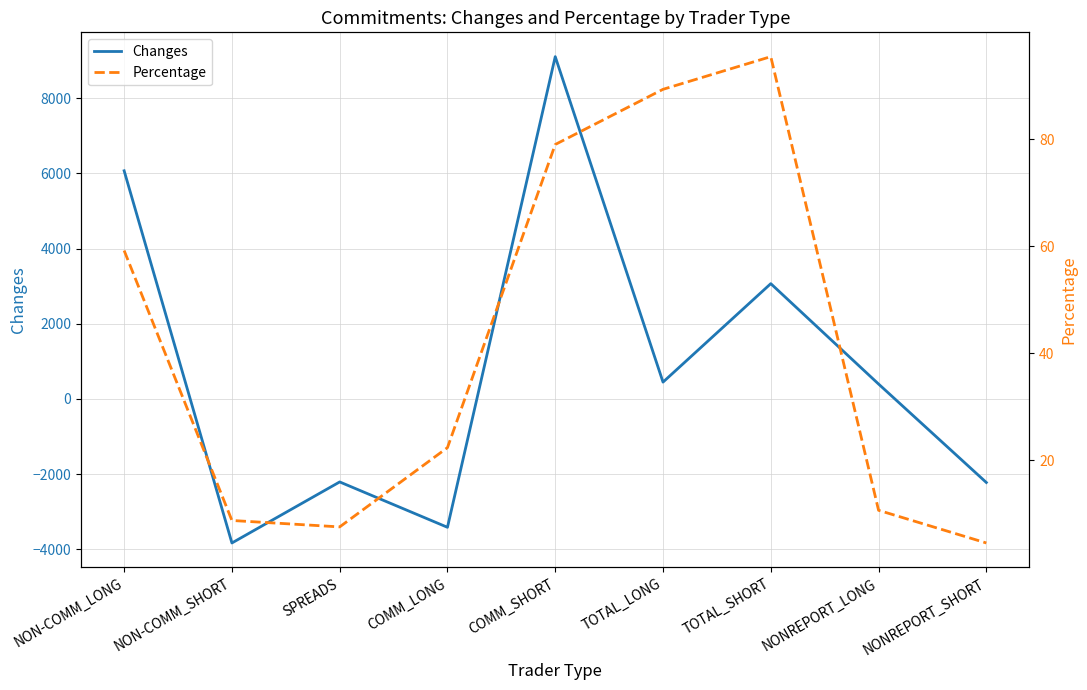

Reading left to right, list all the values displayed in this chart.

Changes: 6071.0	-3832.0	-2208.0	-3415.0	9108.0	448.0	3068.0	397.0	-2223.0
Percentage: 59.2	8.8	7.6	22.4	79.0	89.3	95.4	10.7	4.6